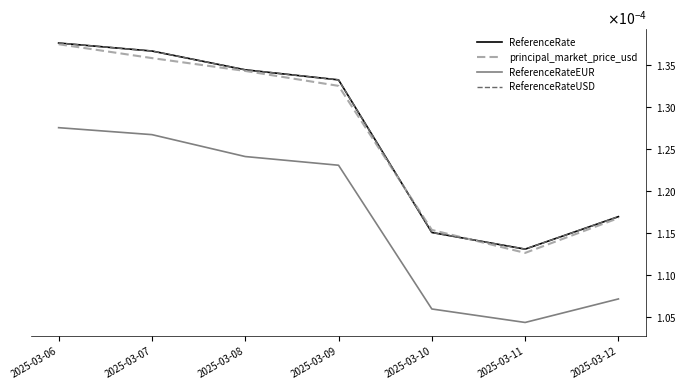

Does the chart display data point markers on the line(s)?

No